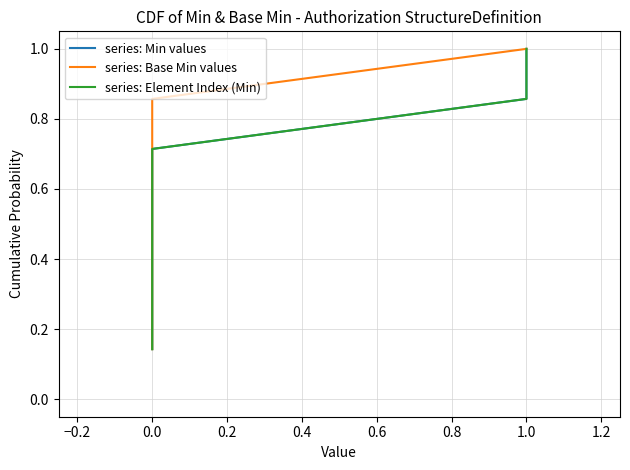

What is the greatest value displayed?

1.0